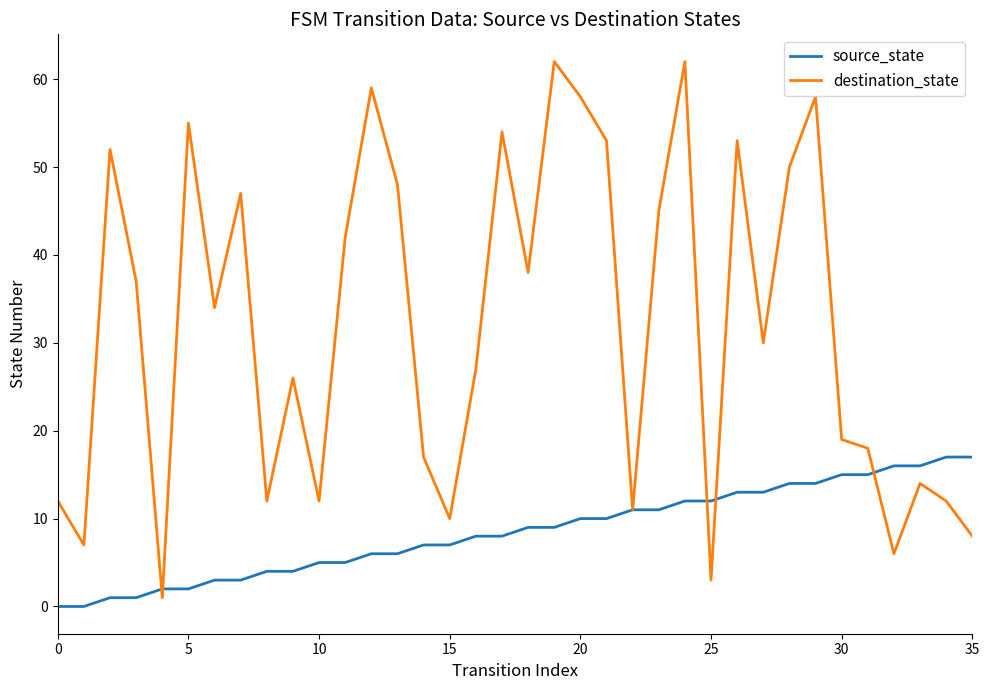

What is the highest value of the destination_state series?

62